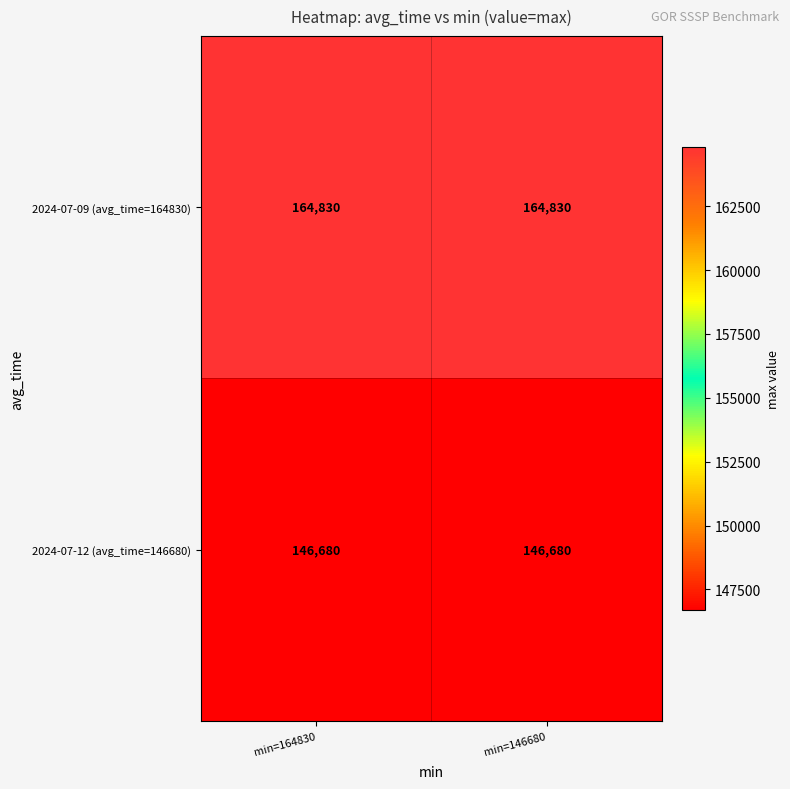

What is the sum of all 2024-07-12 (avg_time=146680) values?

293360